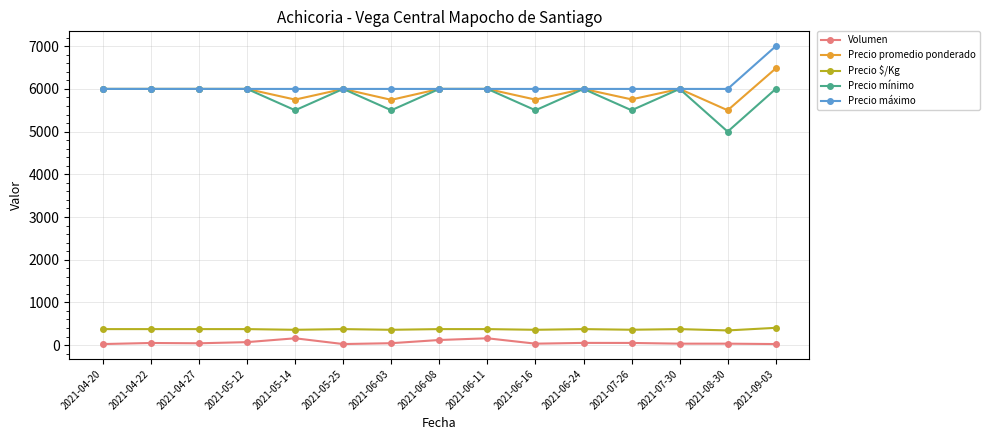

Which series has the largest total across all categories?

Precio máximo